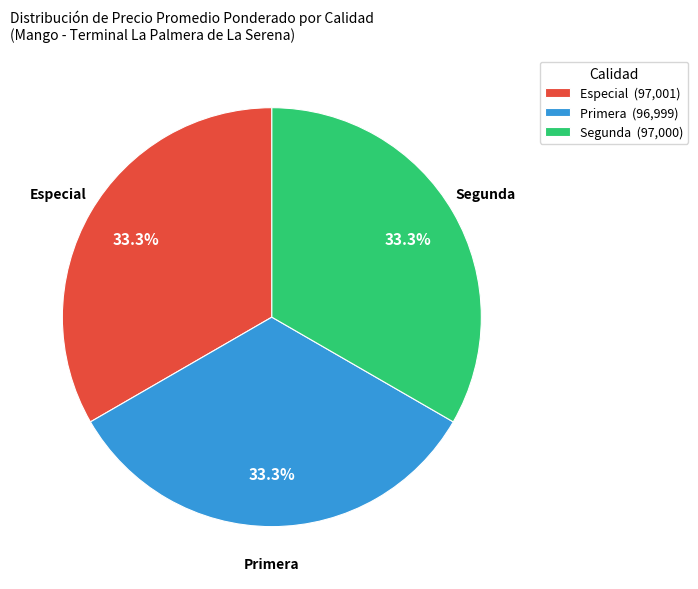

Count the number of slices in the pie.

3